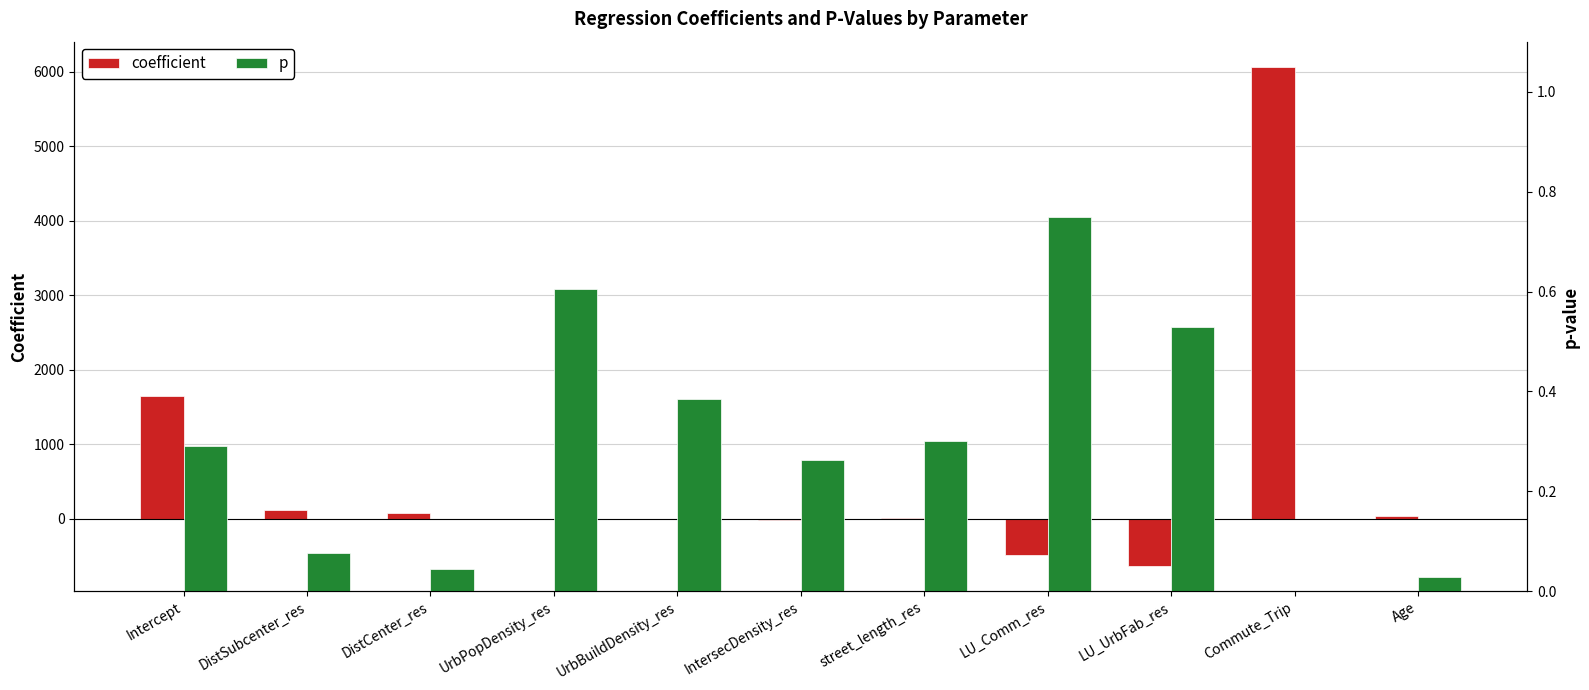

Rank the categories by p value from lowest to highest.

Commute_Trip, Age, DistCenter_res, DistSubcenter_res, IntersecDensity_res, Intercept, street_length_res, UrbBuildDensity_res, LU_UrbFab_res, UrbPopDensity_res, LU_Comm_res